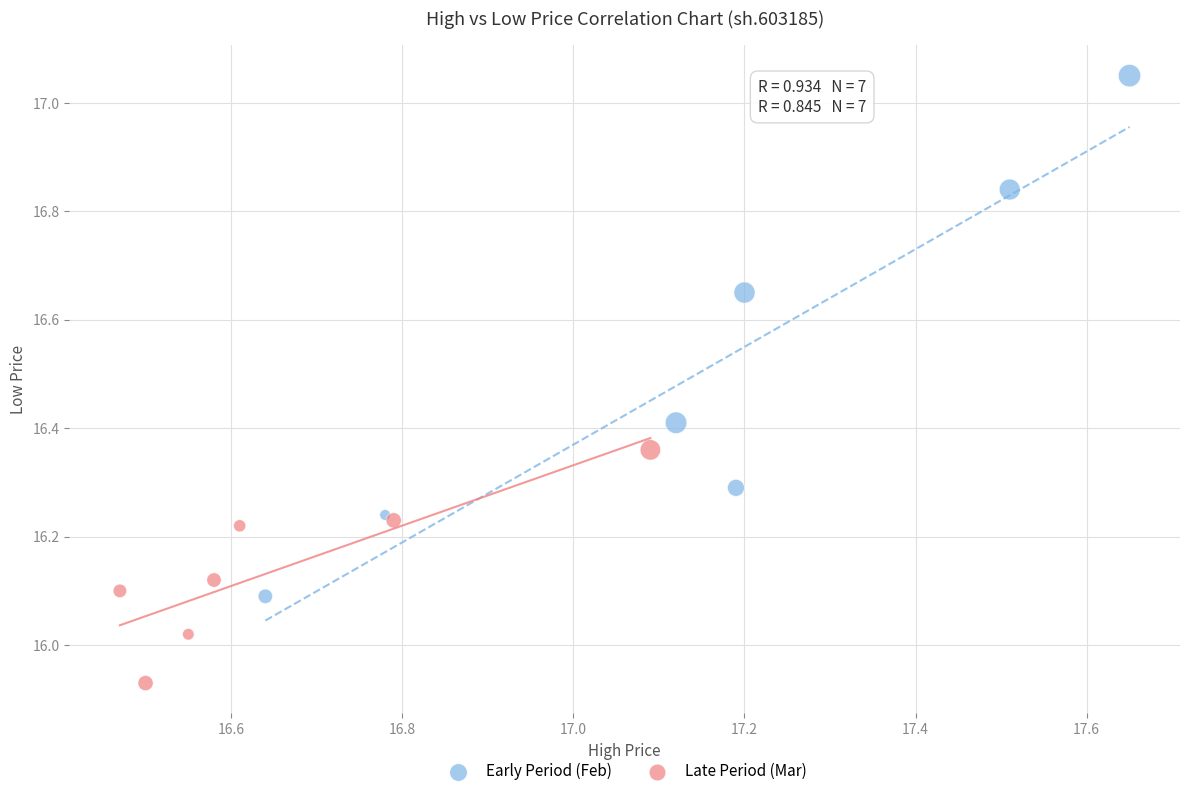

What are all the series names shown in the legend?

Early Period (Feb), Late Period (Mar)